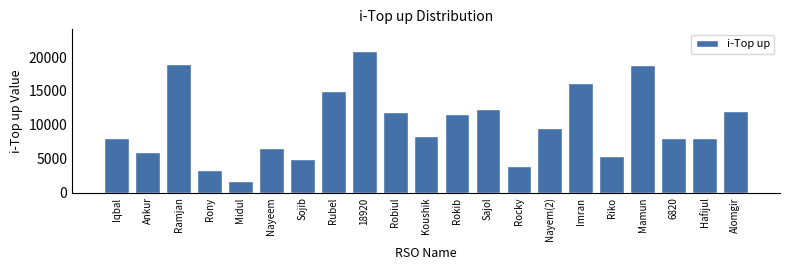

Which label corresponds to the smallest value in the chart?

Midul